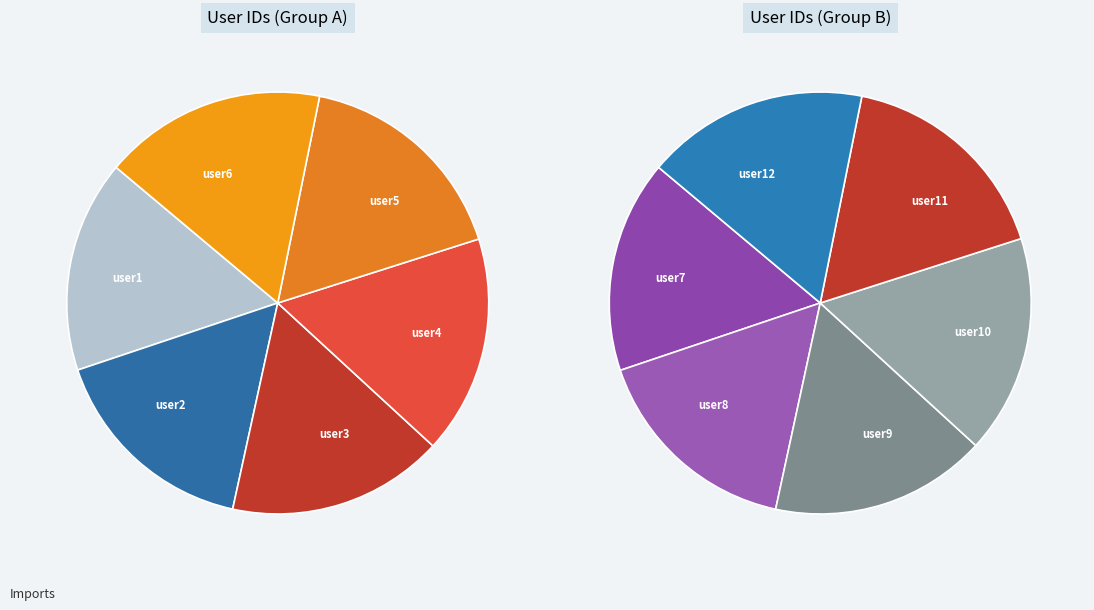

Approximately how many times larger is the value at user3 compared to user1?

1.0